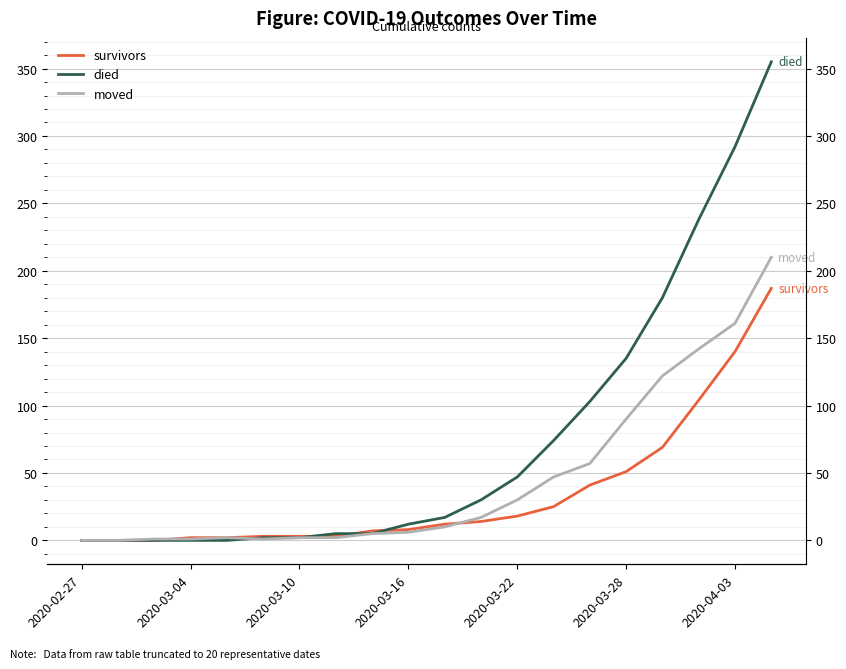

What value does the moved series have at 7?

2